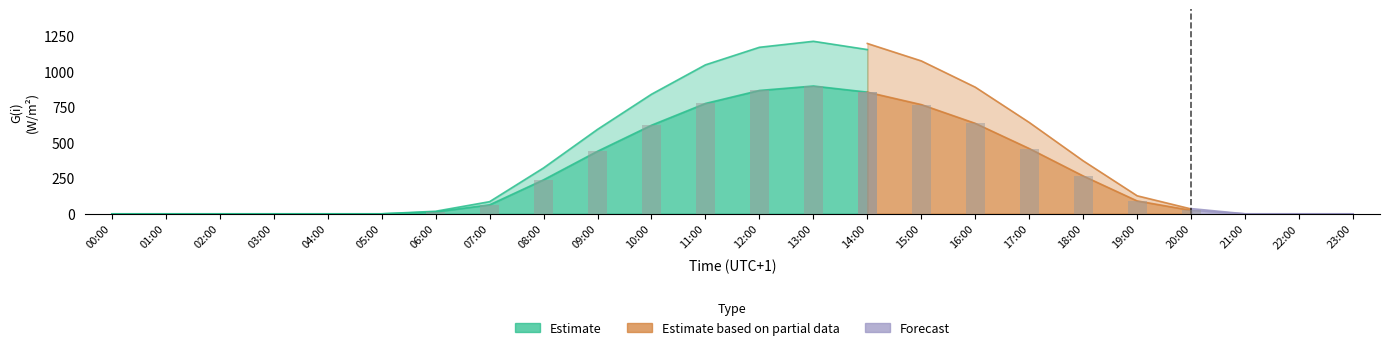

What is the difference between the values at 06:00 and 10:00?

609.0